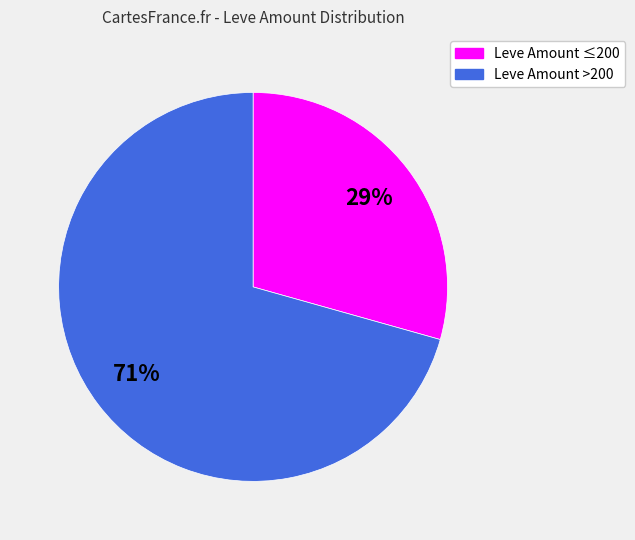

Does any single category account for the majority?

Yes